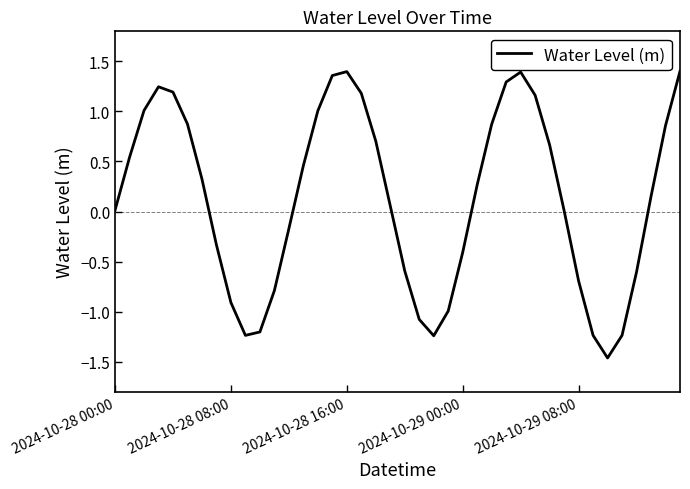

What is the difference between the maximum and minimum values?

2.9